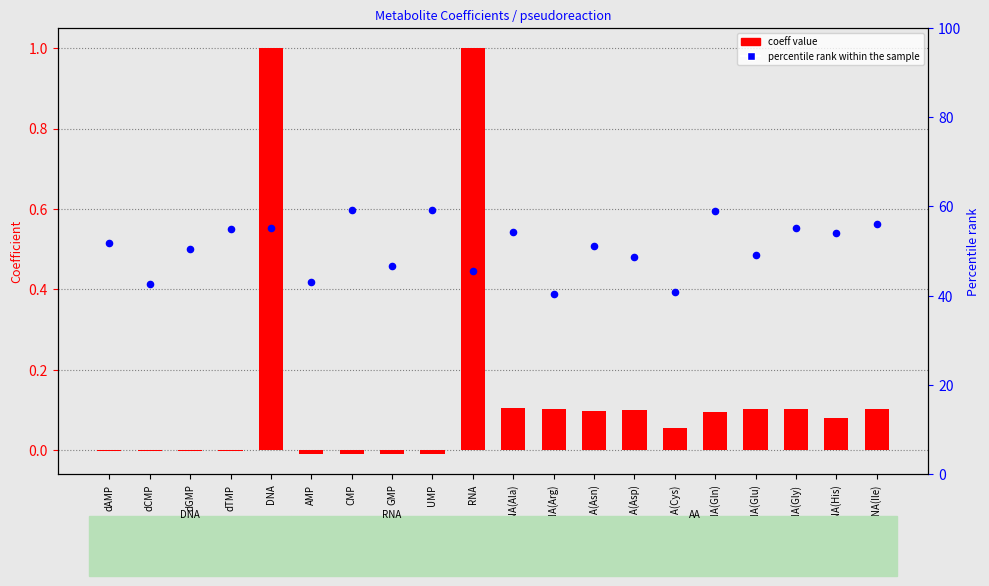

Which series contains the highest Y value?

percentile rank within the sample